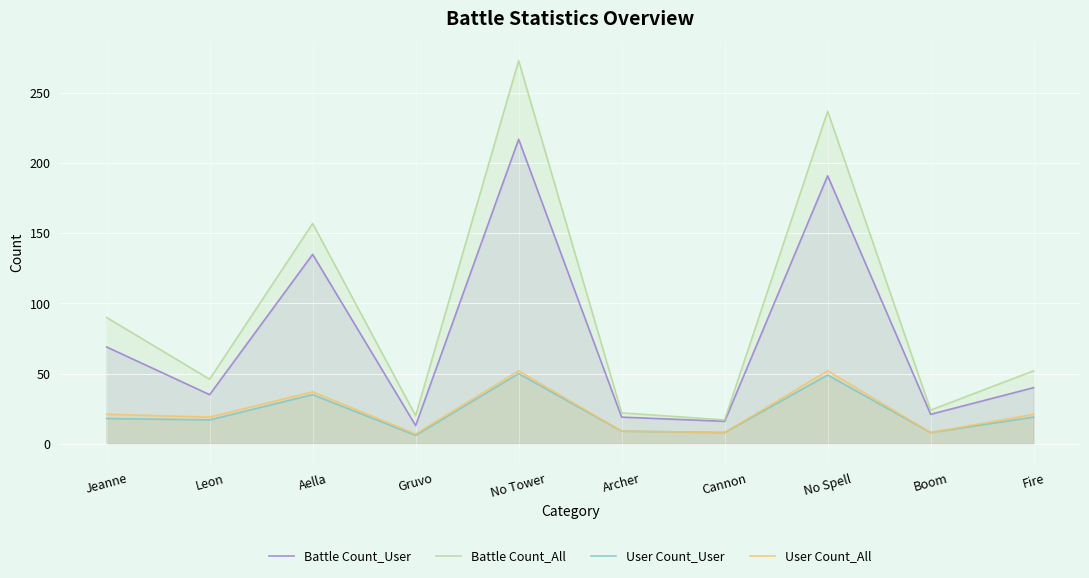

Which category has the highest value in the Battle Count_User series?

No Tower